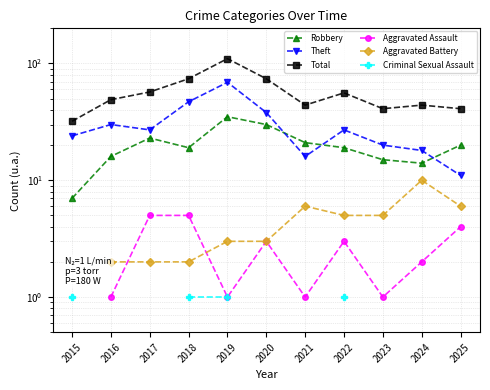

Where is Criminal Sexual Assault nearest to the value 1?

2015